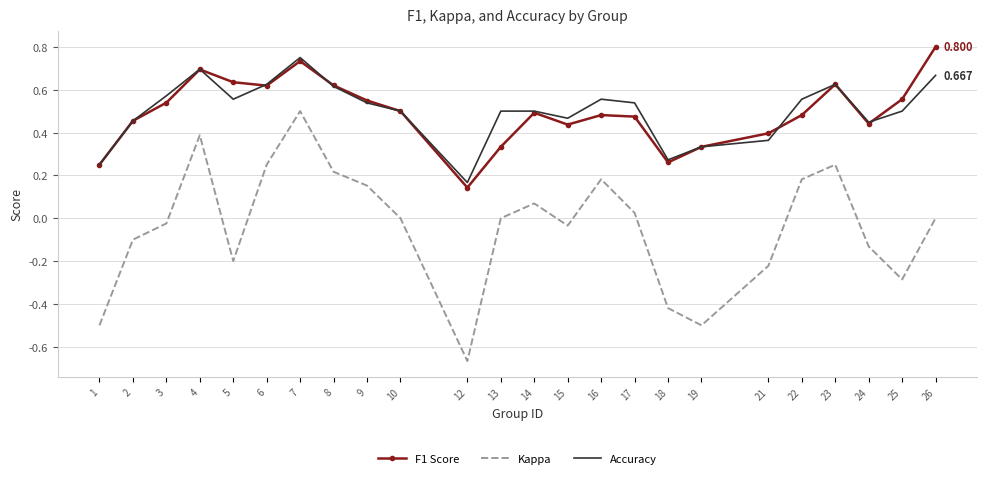

Which series has the largest range (max minus min)?

Kappa